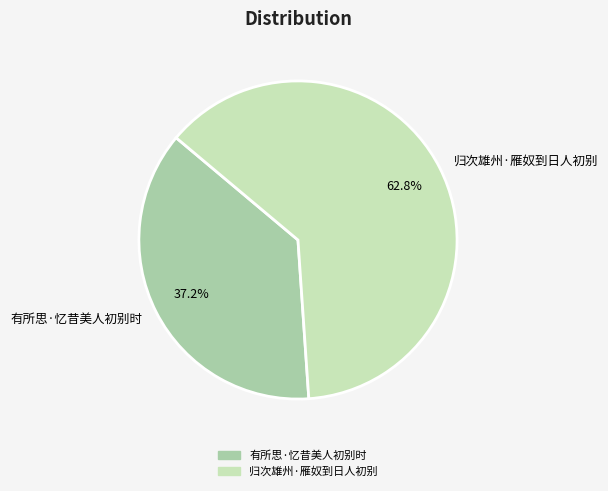

What portion of the pie excludes 有所思·忆昔美人初别时?

62.8%